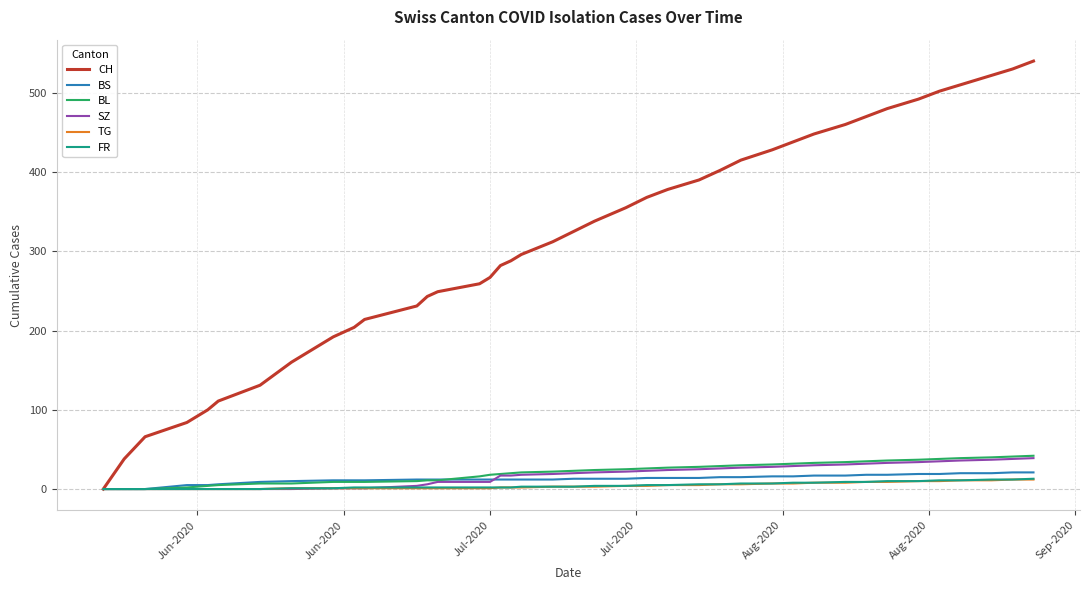

Which series has the largest total across all categories?

CH